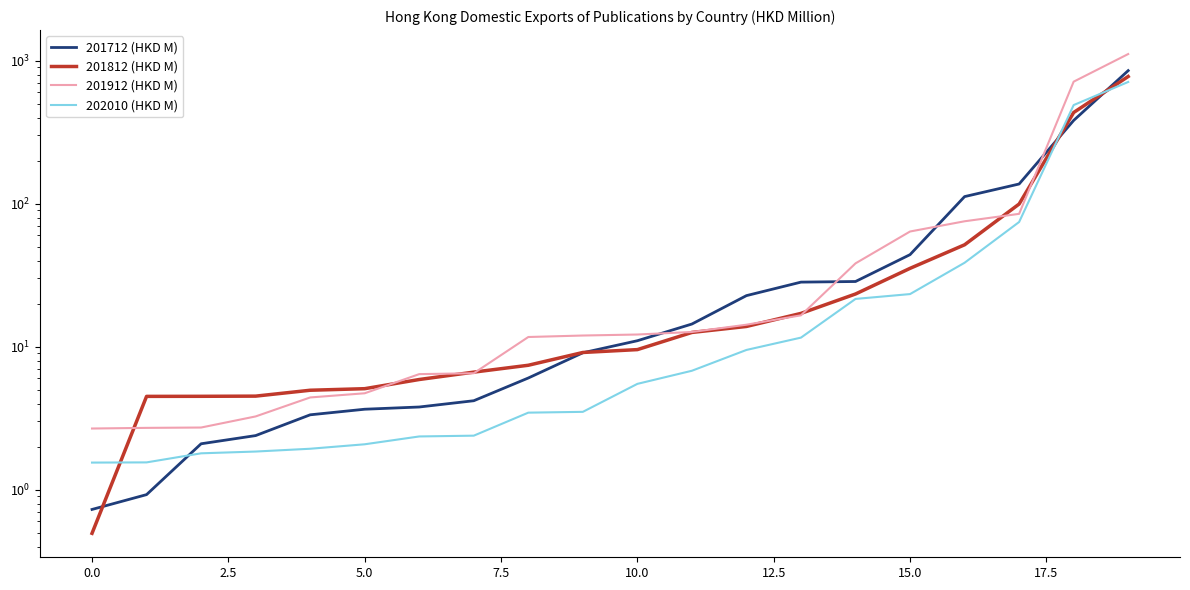

What are all the series names shown in the legend?

201712 (HKD M), 201812 (HKD M), 201912 (HKD M), 202010 (HKD M)